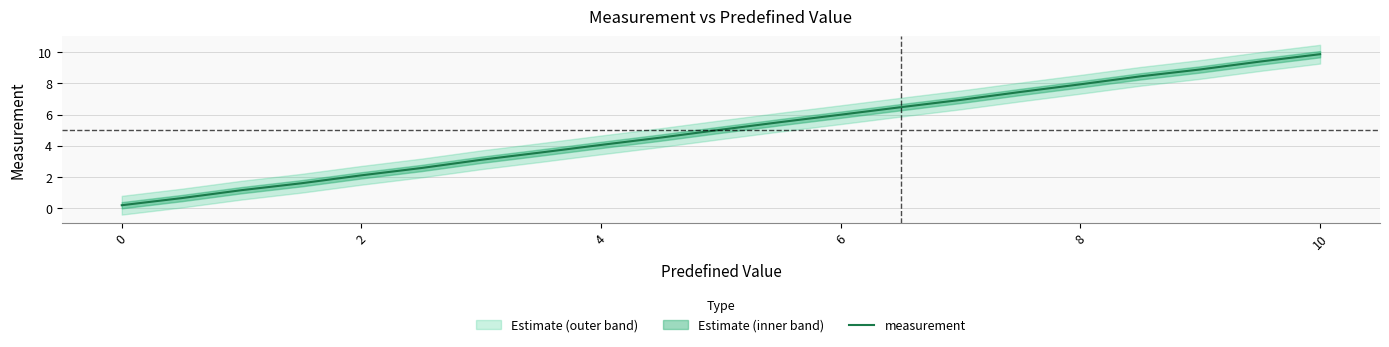

The value of measurement at 6 is 3.0. True or false?

False